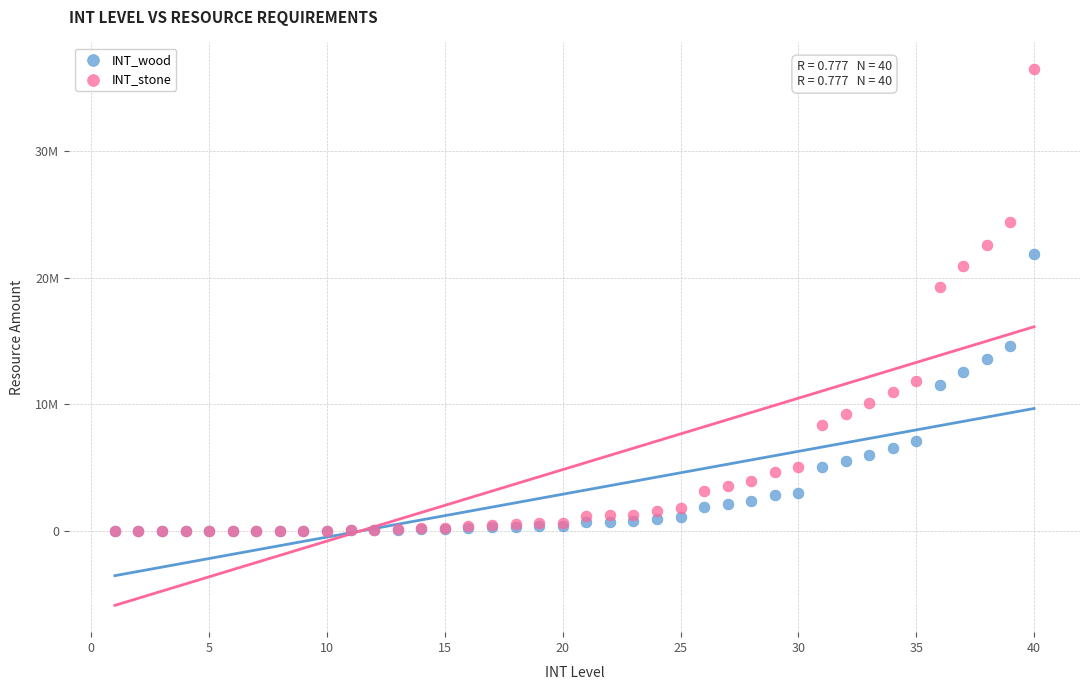

What are all the series names shown in the legend?

INT_wood, INT_stone